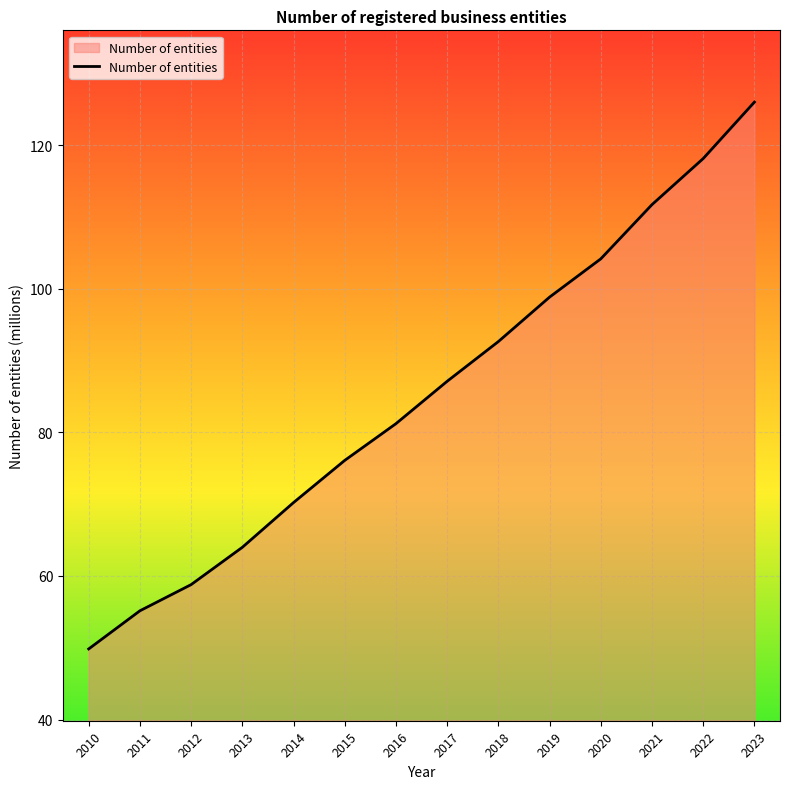

What value does the data have at 2022?

118.1